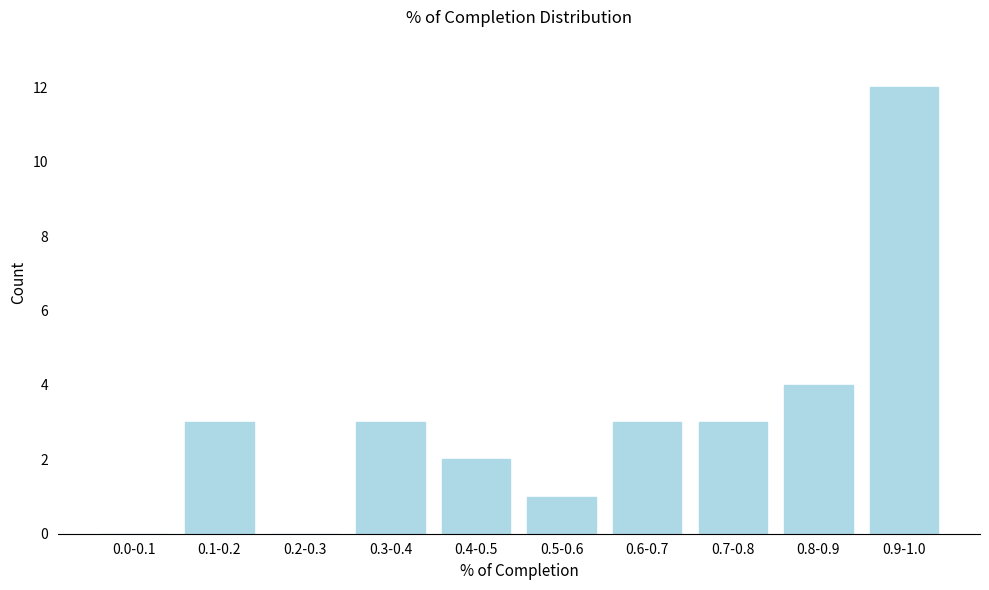

Reading left to right, transcribe all the data shown in this chart.

0.0-0.1=0	0.1-0.2=3	0.2-0.3=0	0.3-0.4=3	0.4-0.5=2	0.5-0.6=1	0.6-0.7=3	0.7-0.8=3	0.8-0.9=4	0.9-1.0=12